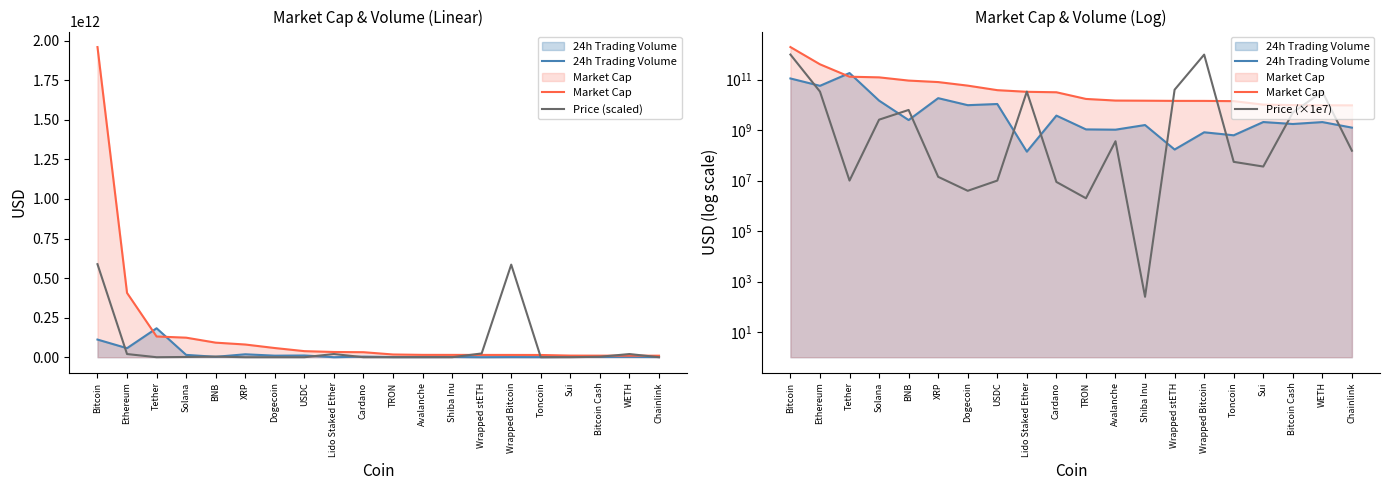

Between Avalanche and Bitcoin Cash, which series saw the biggest shift?

Market Cap